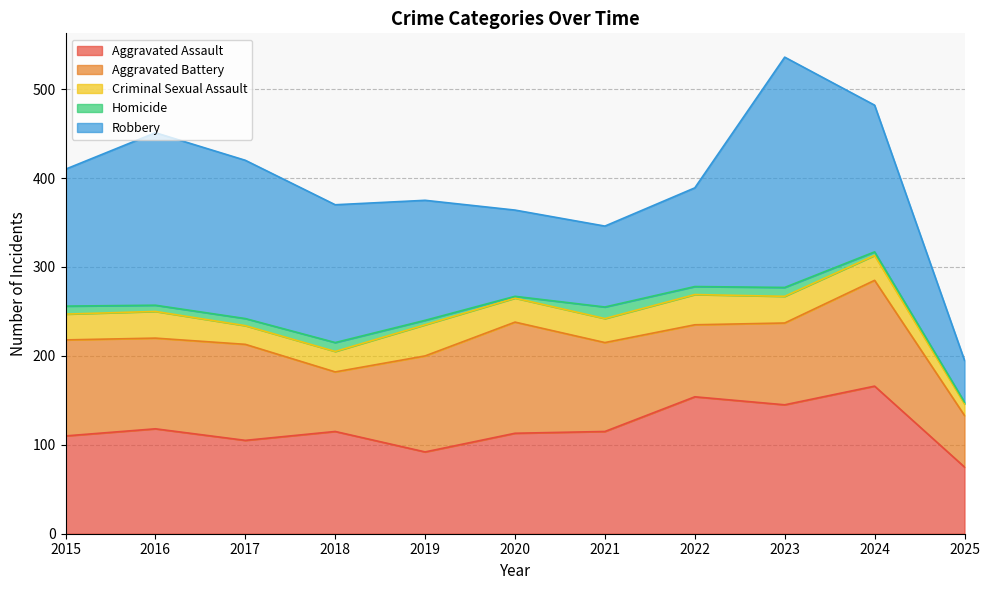

Is it true that Criminal Sexual Assault equals 28 at 2024?

True